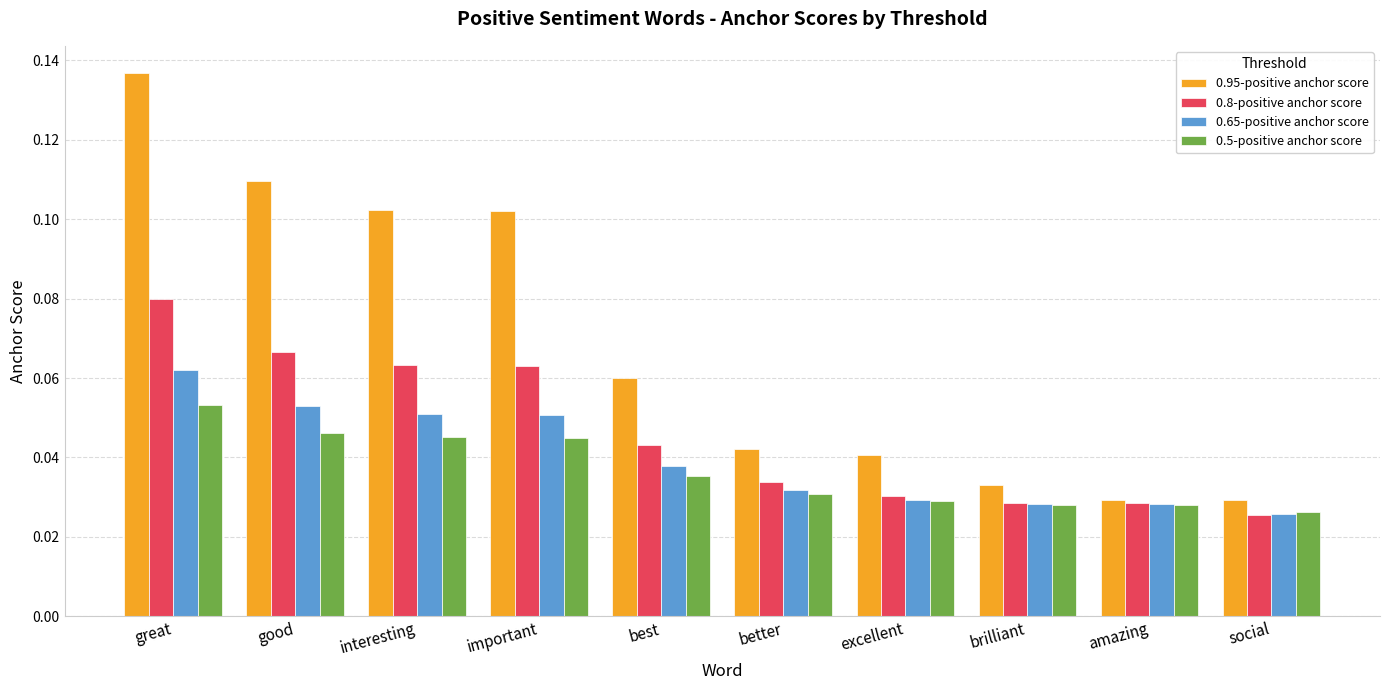

Between good and amazing, which series saw the biggest shift?

0.95-positive anchor score